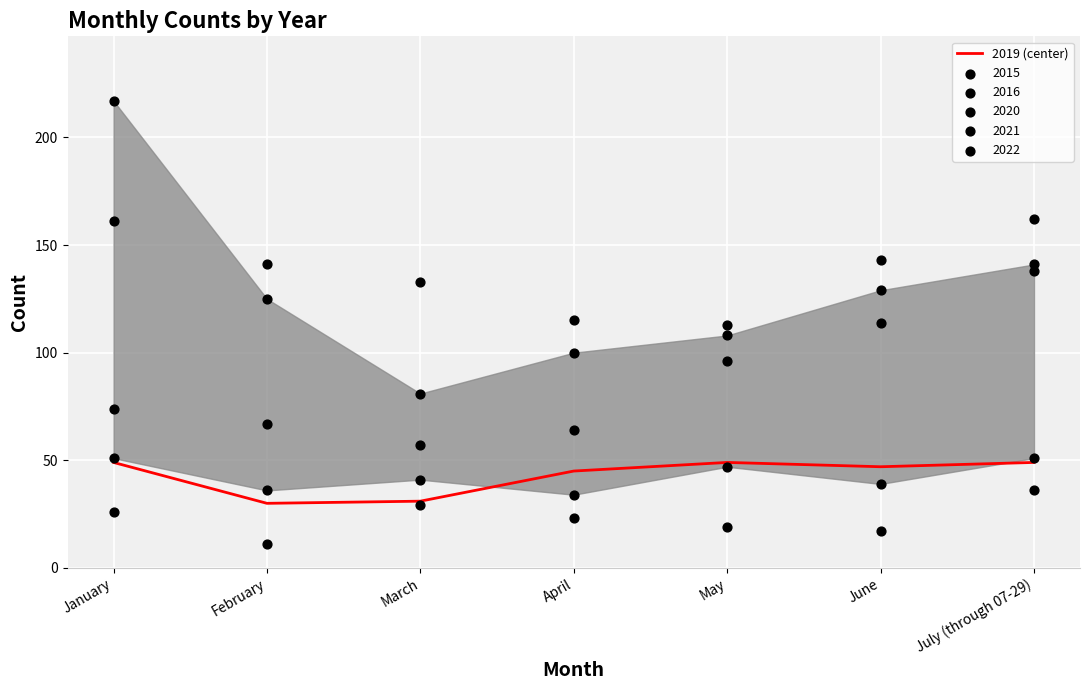

What is the ratio of the value at February to the value at May?

0.6